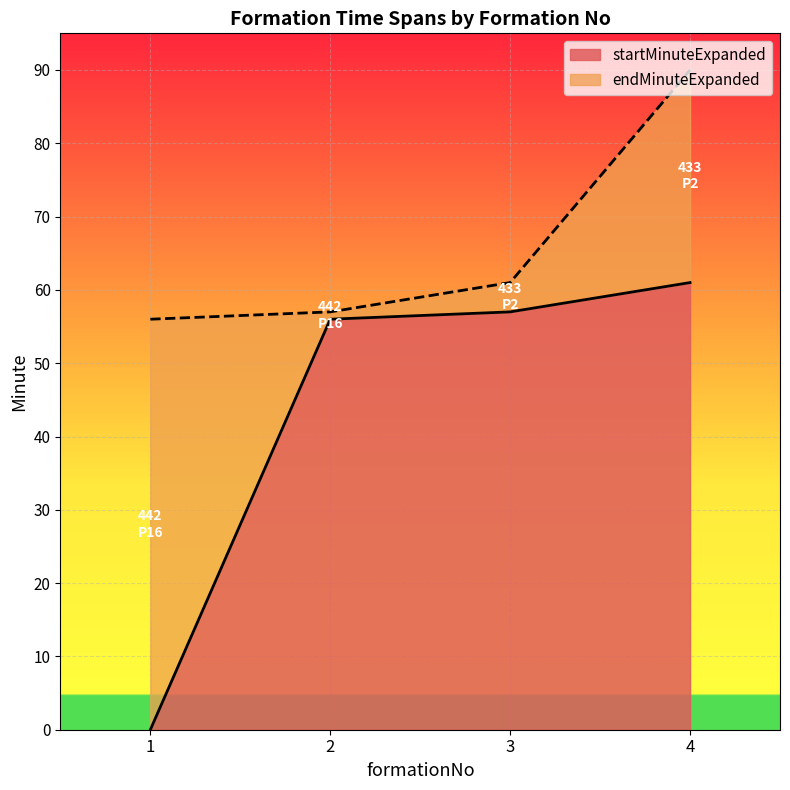

Which category has the lowest value in the startMinuteExpanded series?

1